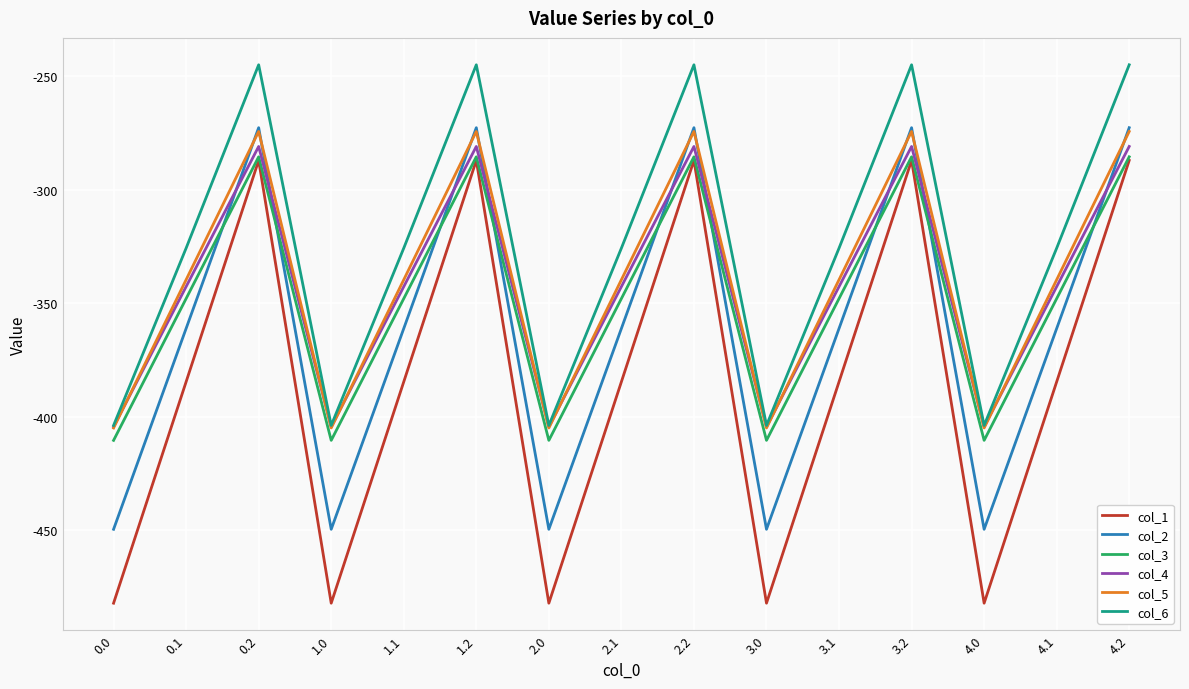

Rank the series at 0.1 from lowest to highest value.

col_1, col_2, col_3, col_4, col_5, col_6